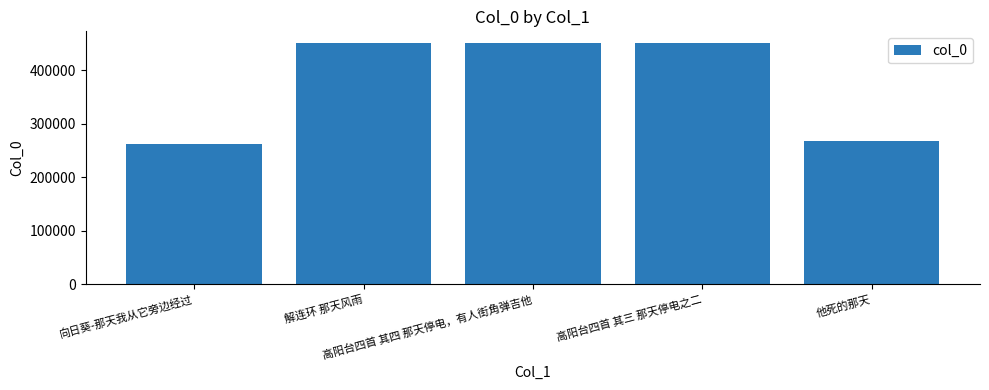

How many series are shown in this chart?

1